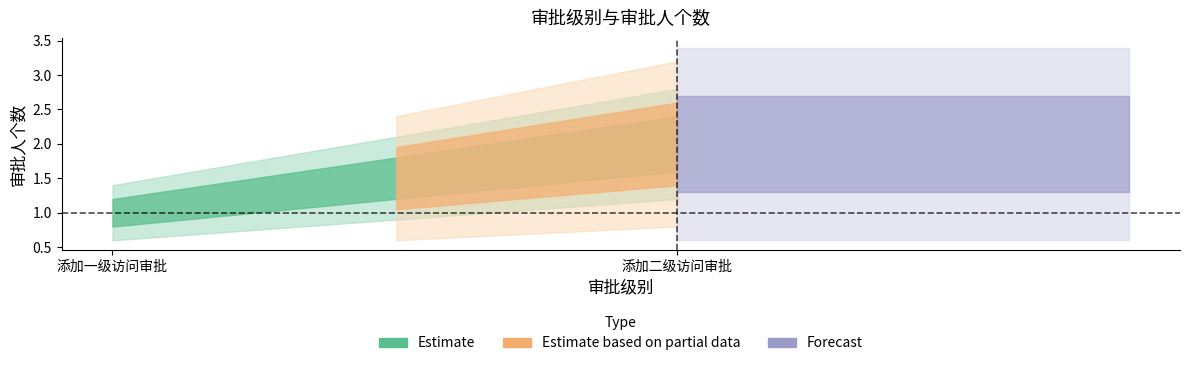

What is the difference between the 审批级别 values at 添加二级访问审批 and 添加一级访问审批?

1